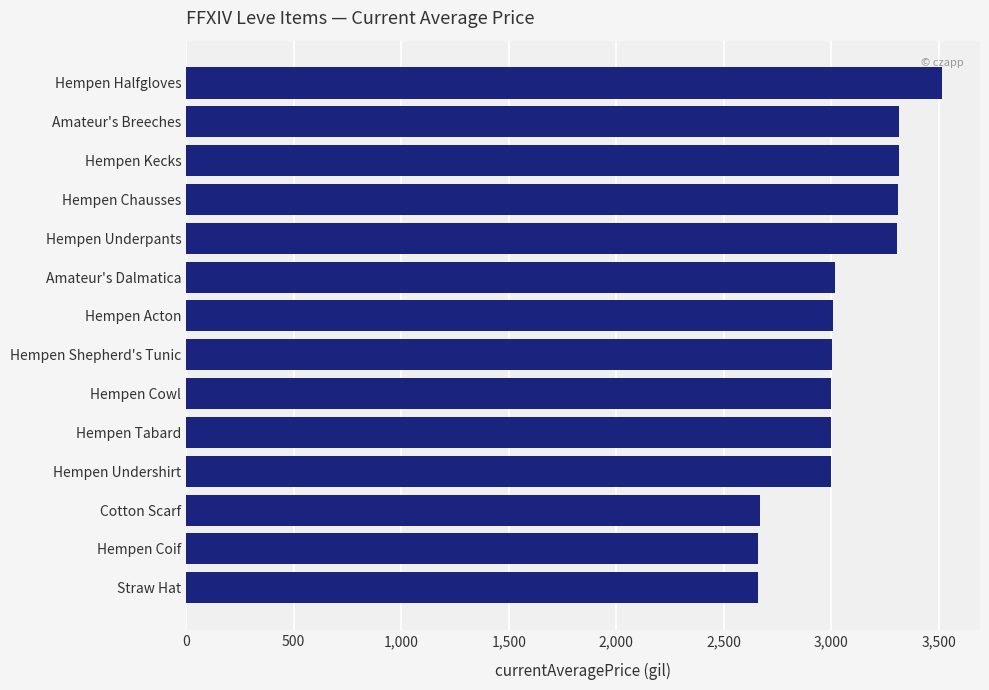

Are the bars horizontal?

Yes